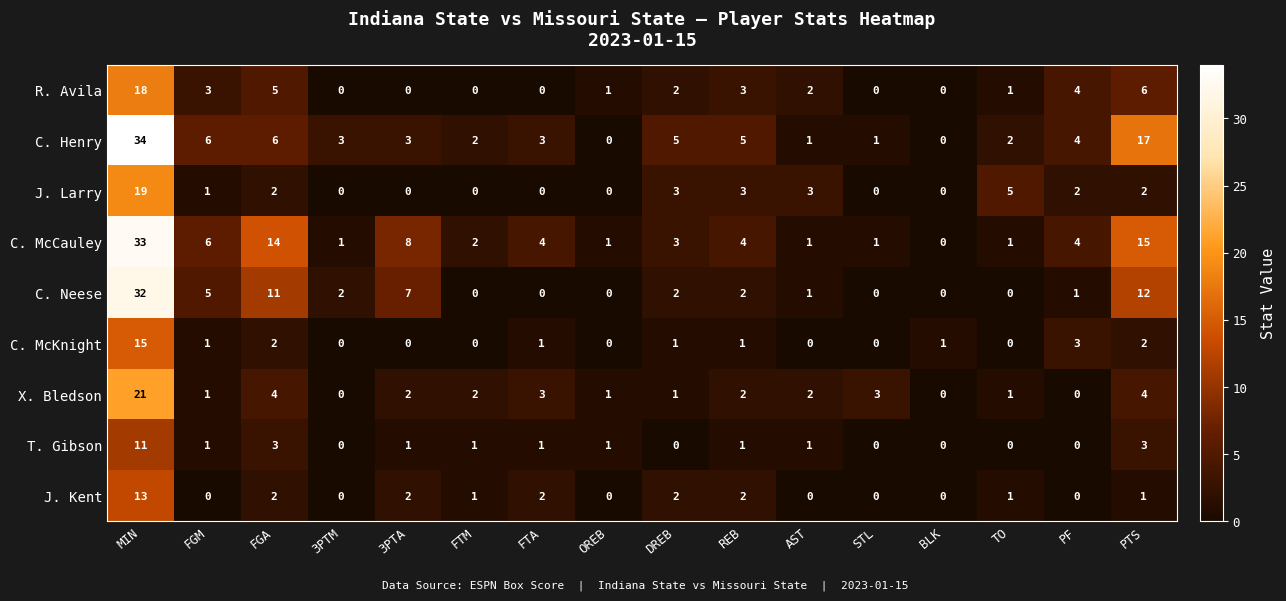

What is the difference between the maximum and minimum values in the J. Kent series?

13